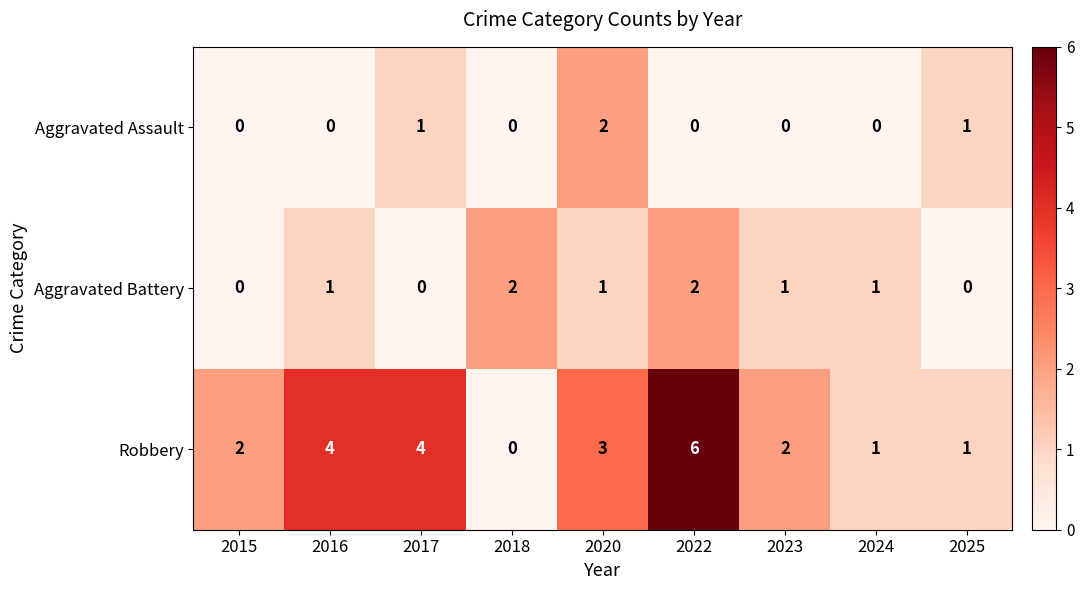

What is the difference between the maximum and minimum values in the Robbery series?

6